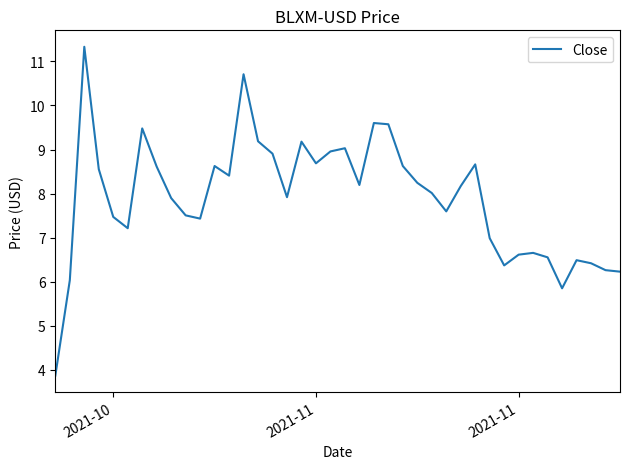

What is the maximum value shown in the chart?

11.3